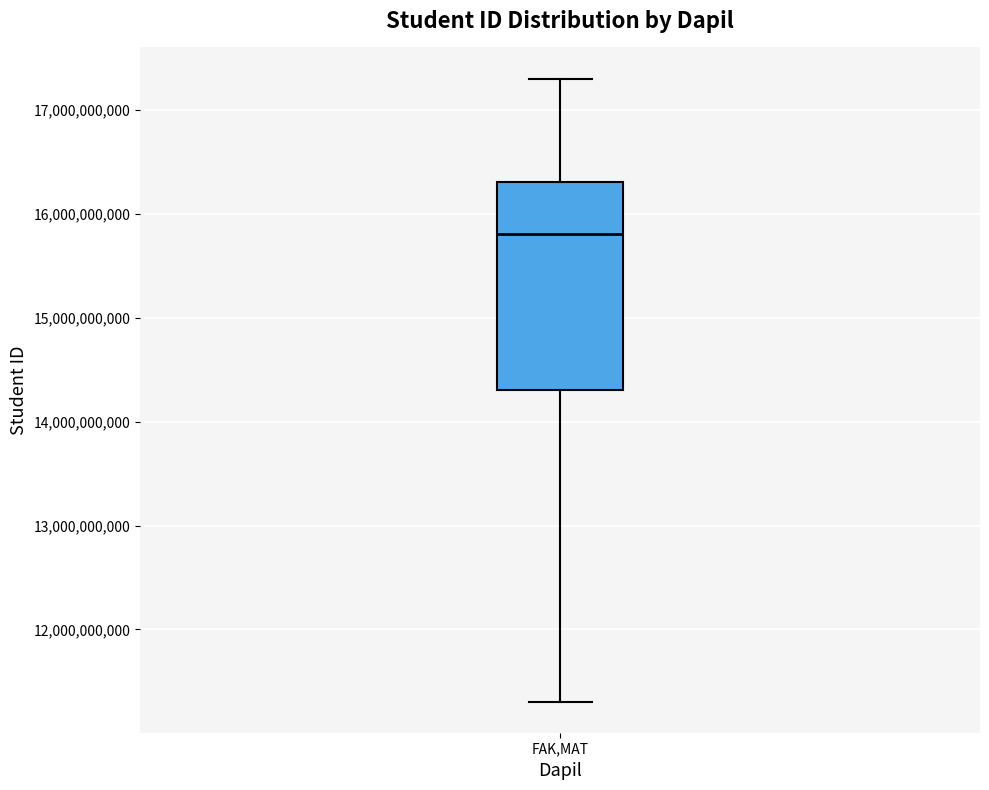

Where does the median line of the box for FAK,MAT sit on the y-axis? The values are not printed on the chart, so give them approximately, as read against the axis.

15800000000